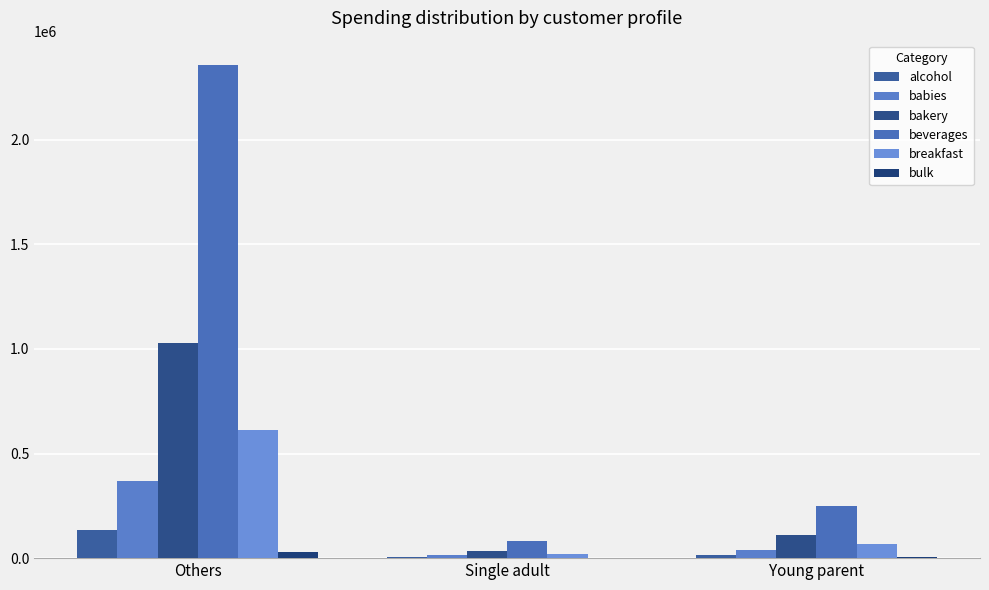

What is the difference between the alcohol values at Young parent and Others?

118236